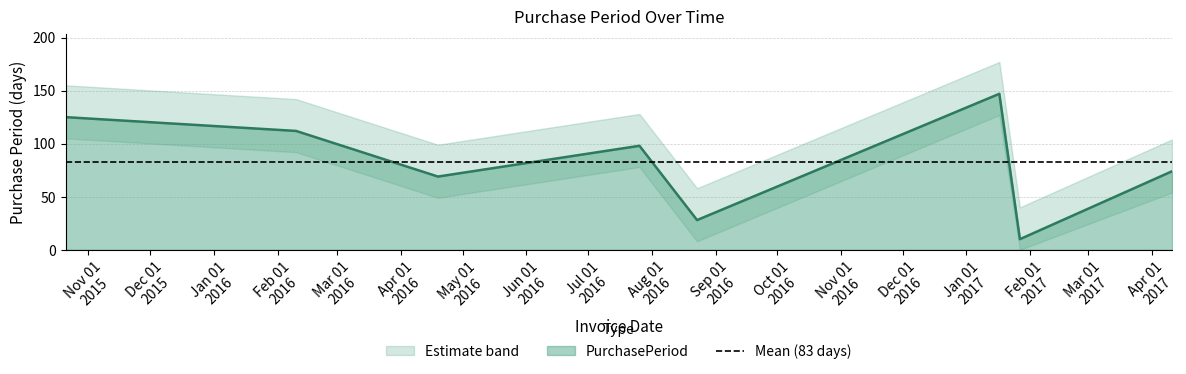

Where does the data first go above 98?

2015-10-21